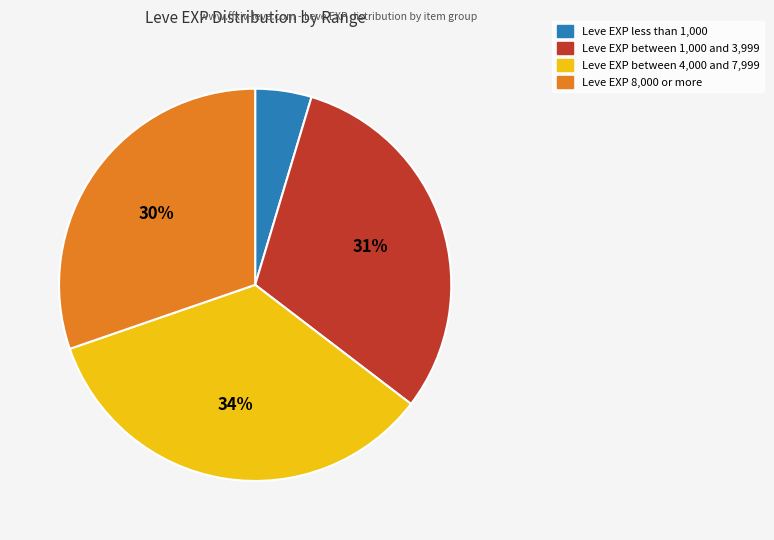

Is there any slice that represents more than half of the pie?

No